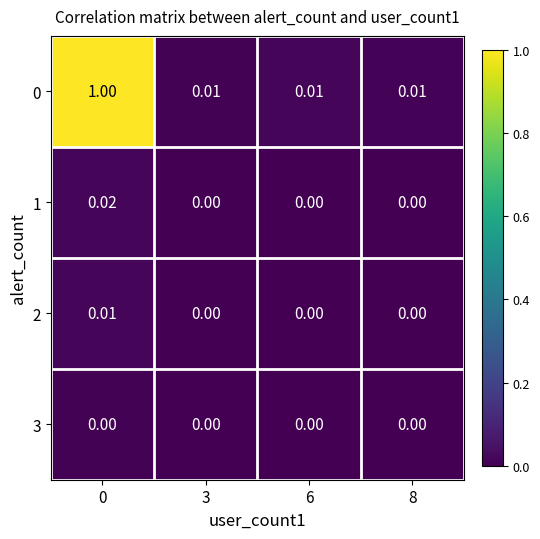

How many series are shown in this chart?

4